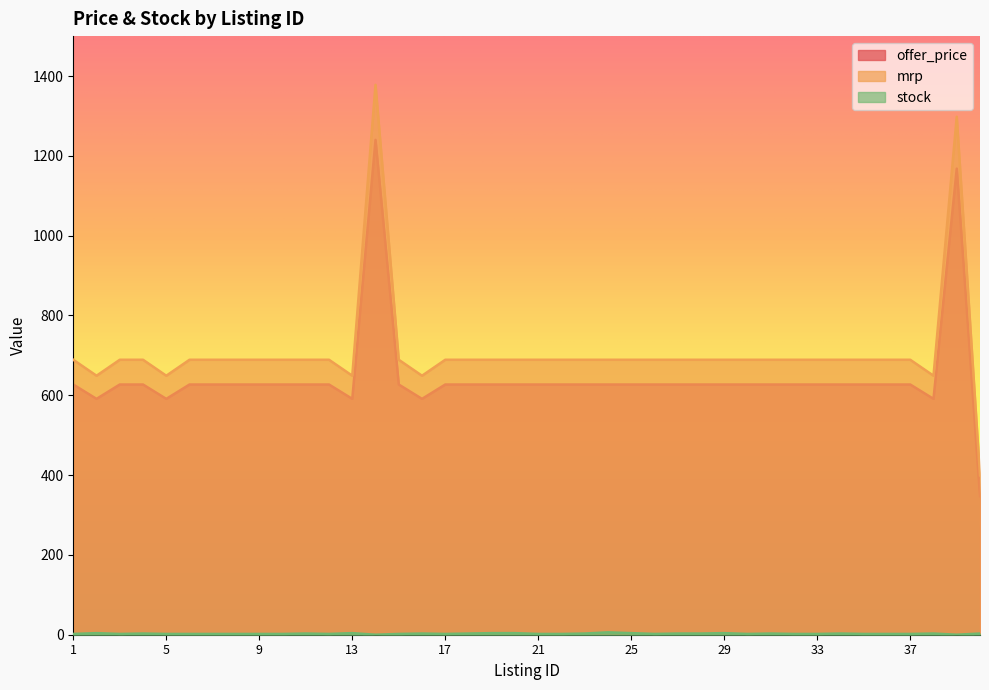

Count the number of categories in the chart.

40